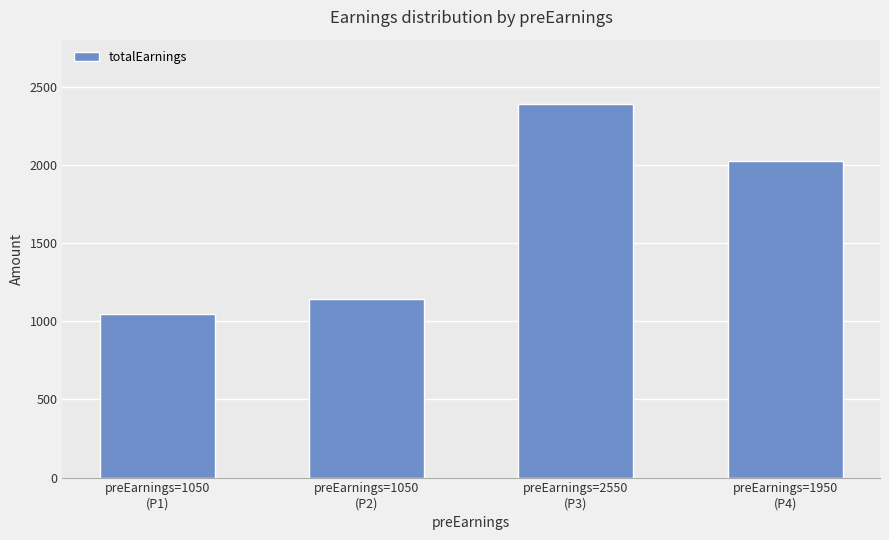

The value at preEarnings=2550
(P3) is 1007.0. True or false?

False